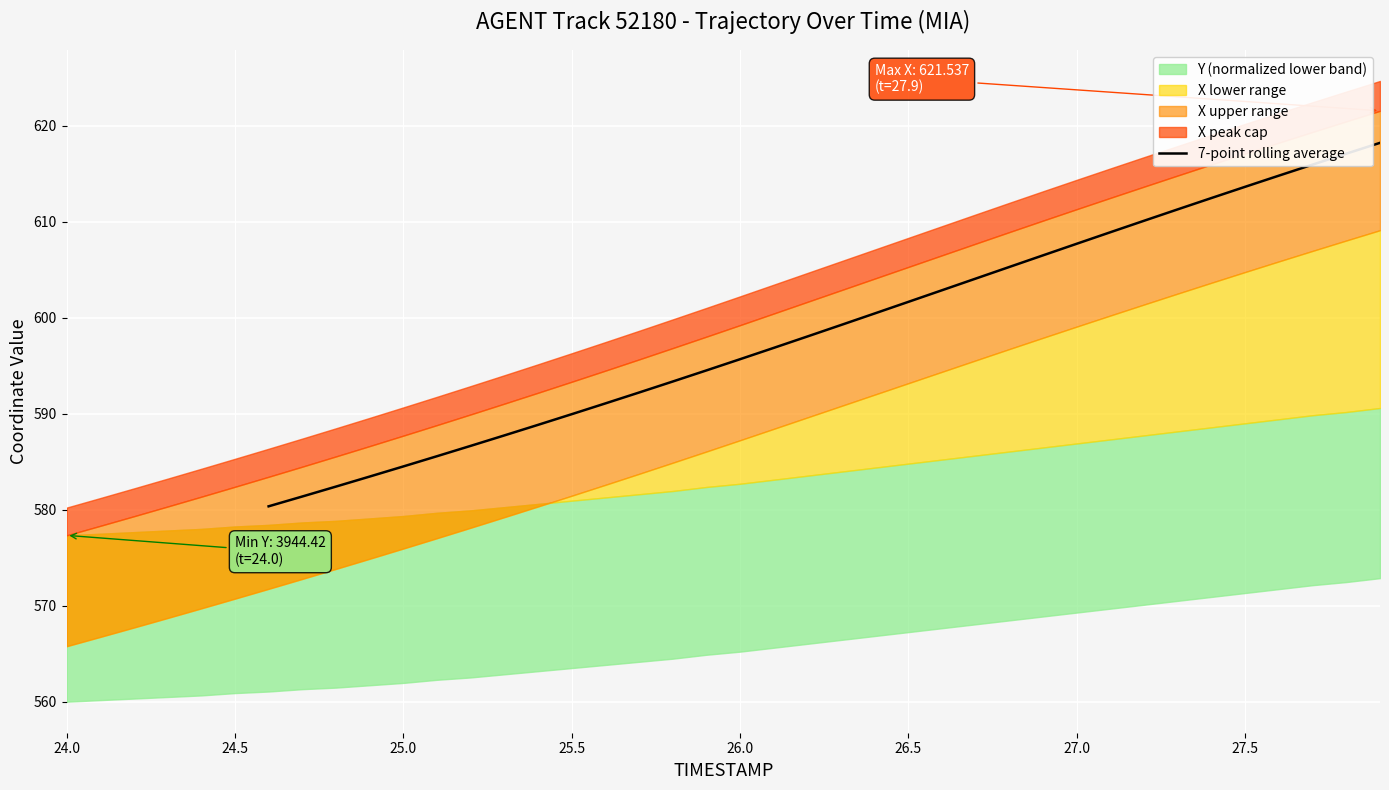

What is the minimum value for 7-point rolling average?

580.4